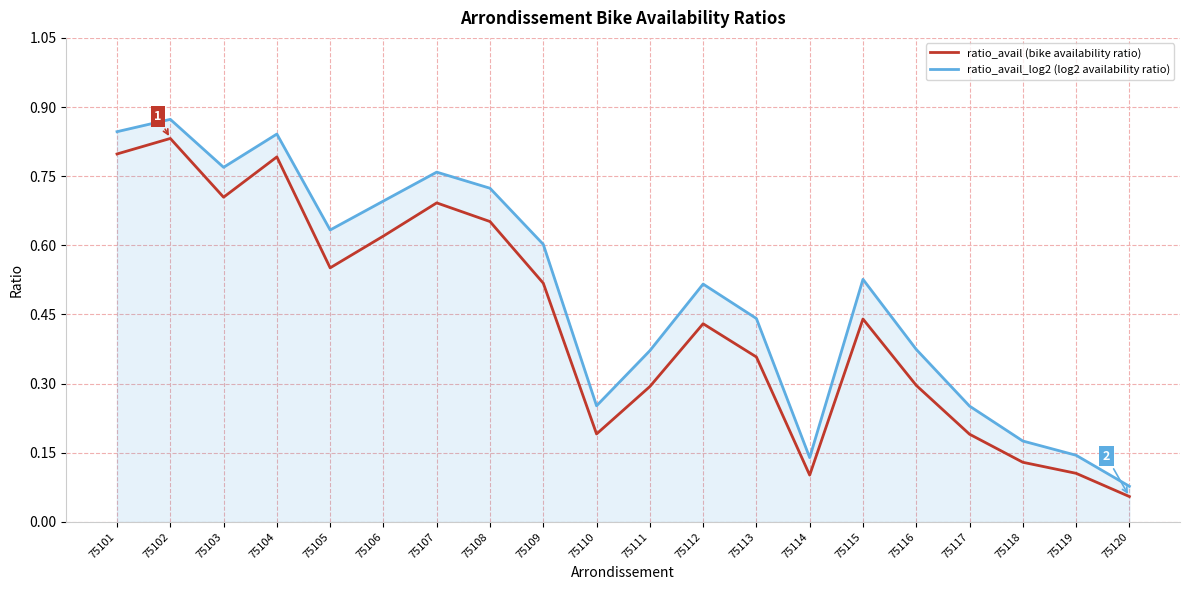

At which category is the sum across all series the highest?

75102